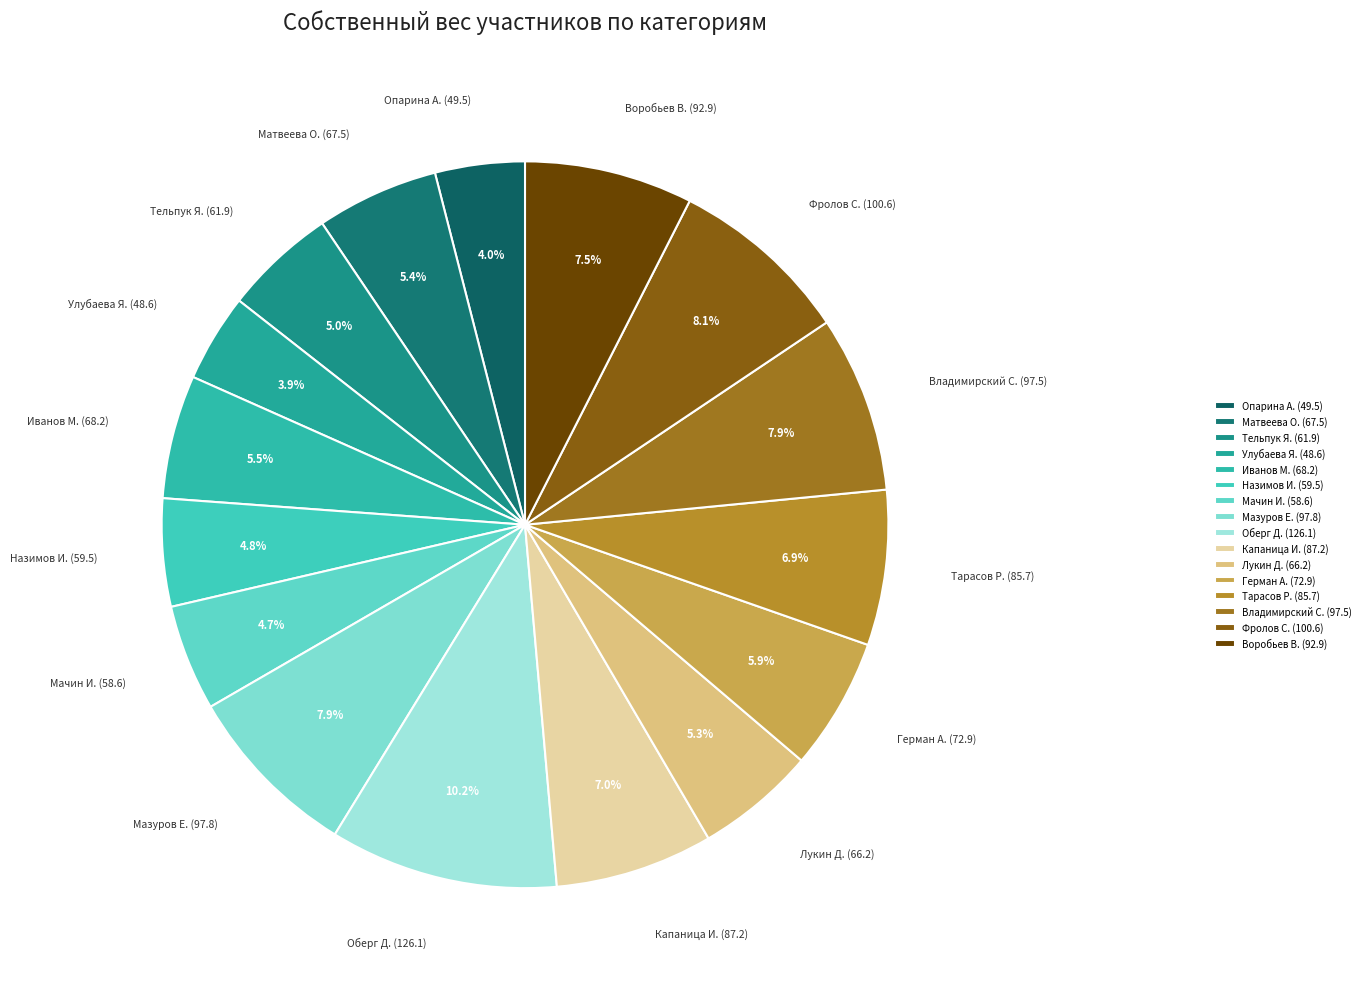

What is the largest slice in the pie chart?

Оберг Д. (126.1)